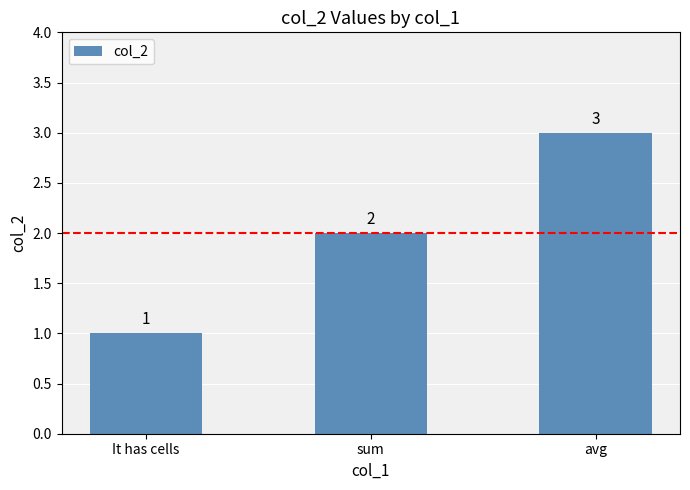

Is it true that the value at avg is 5?

False